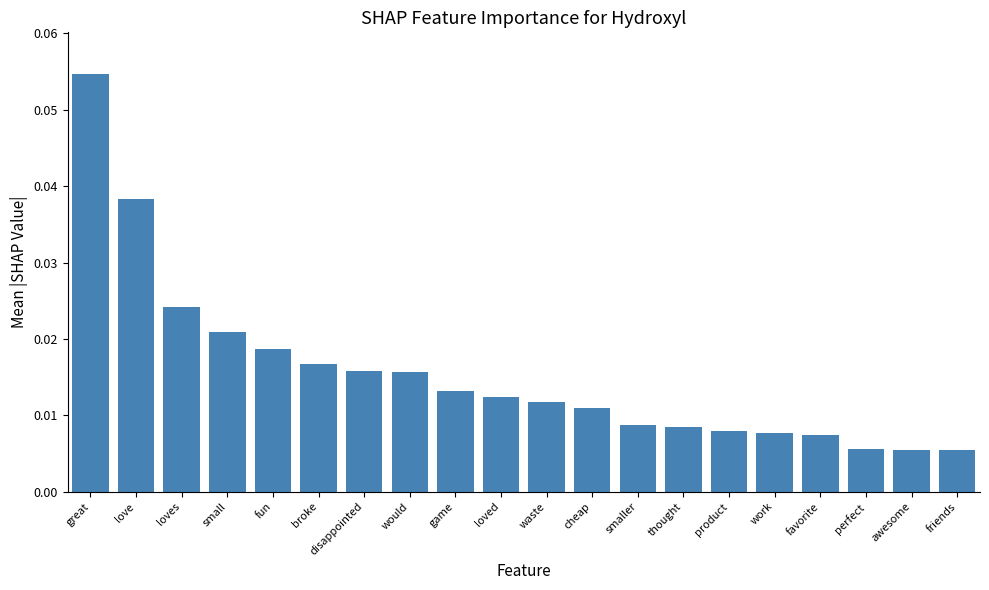

Count the values in the range 0 to 1.

20